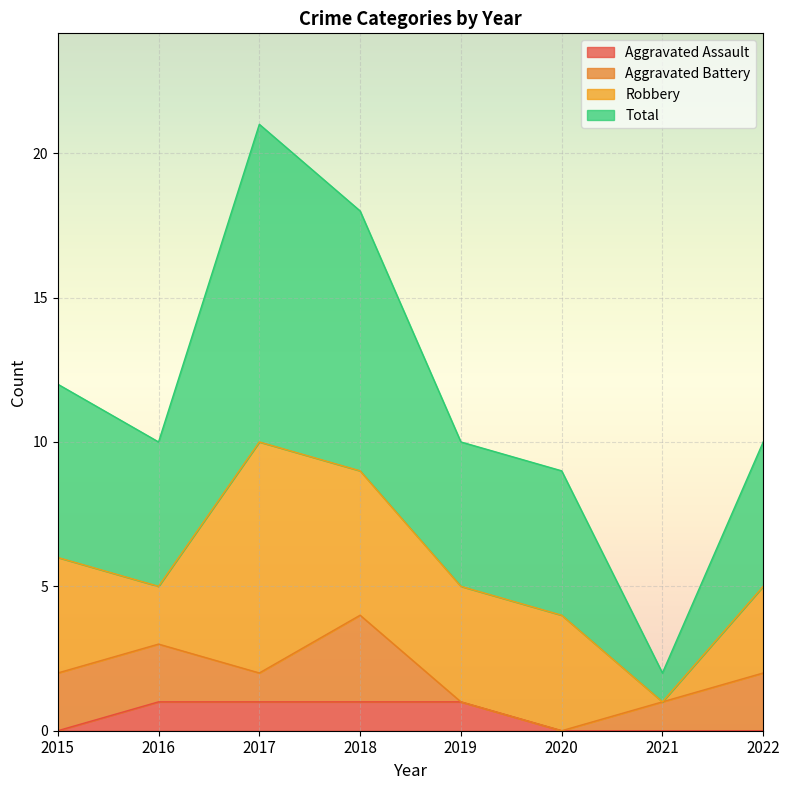

True or false: Aggravated Assault and Total cross at least once.

False